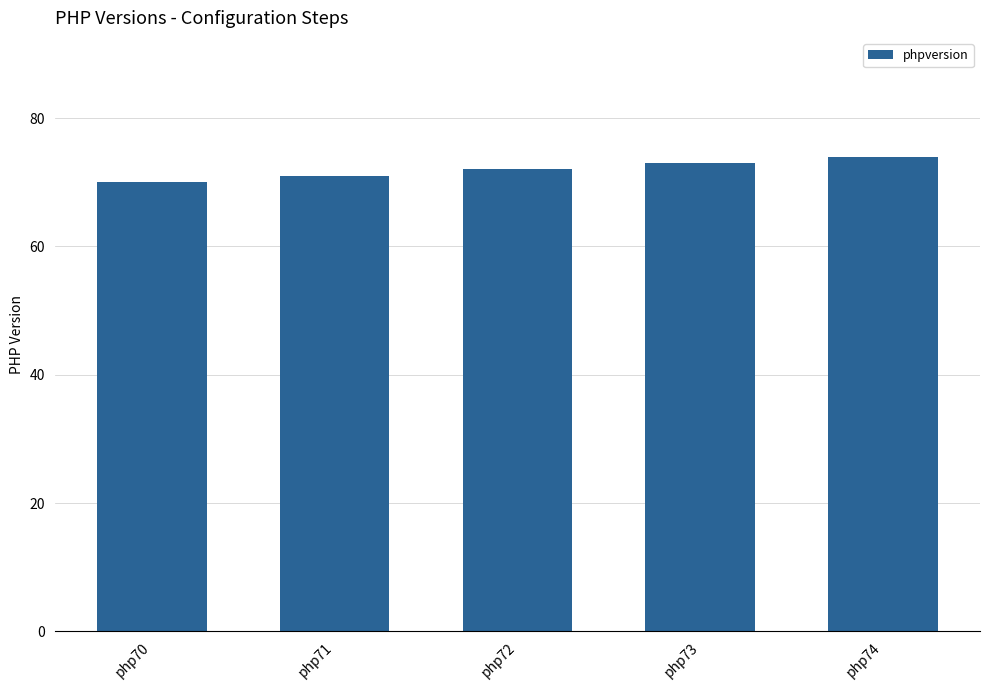

Which label corresponds to the smallest value in the chart?

php70